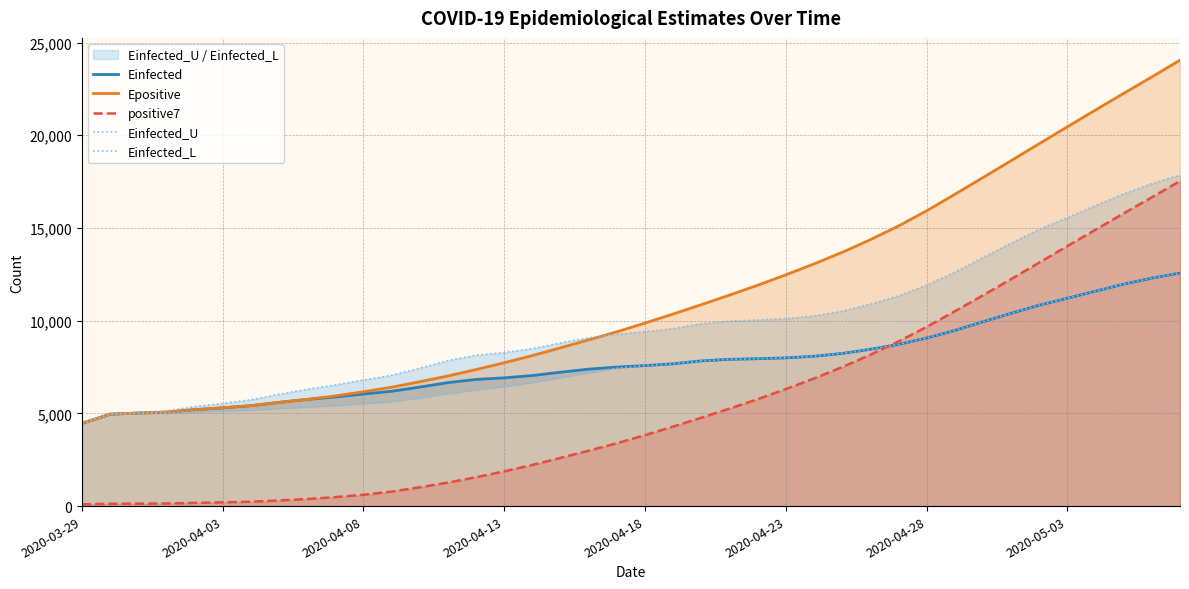

Does the chart have visible grid lines?

Yes